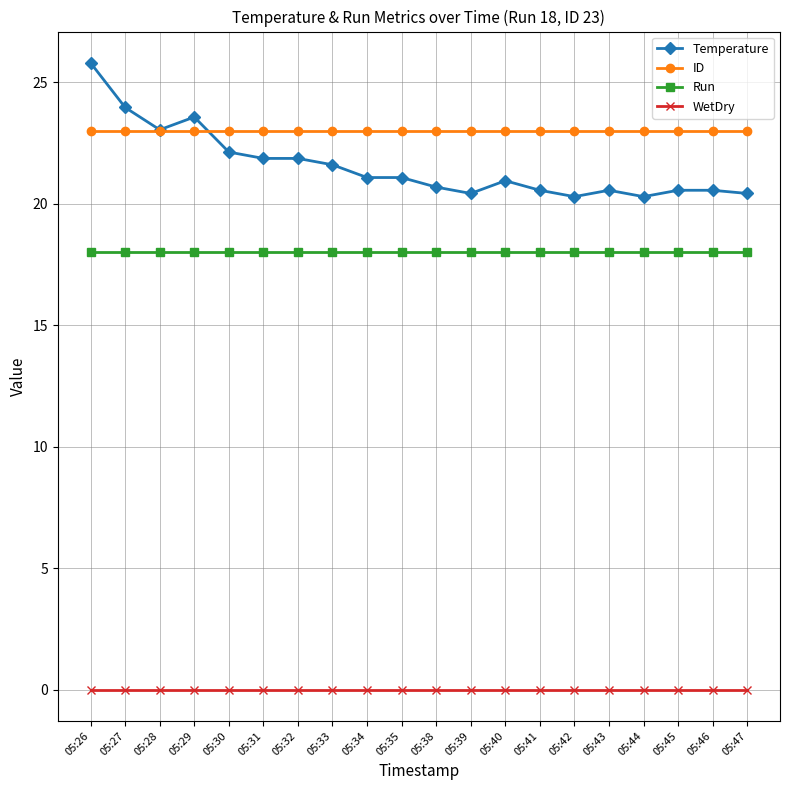

What is the value of the Temperature point at the 6th from the left?

21.9